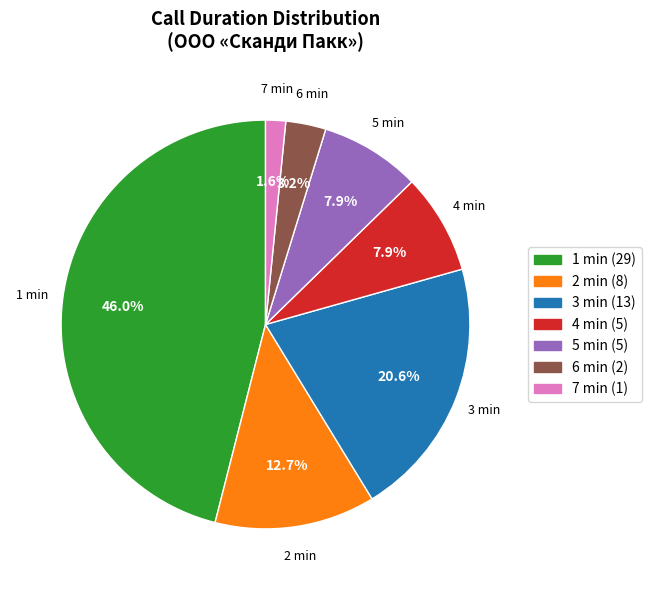

Is it true that 5 min is 16% of the pie?

False